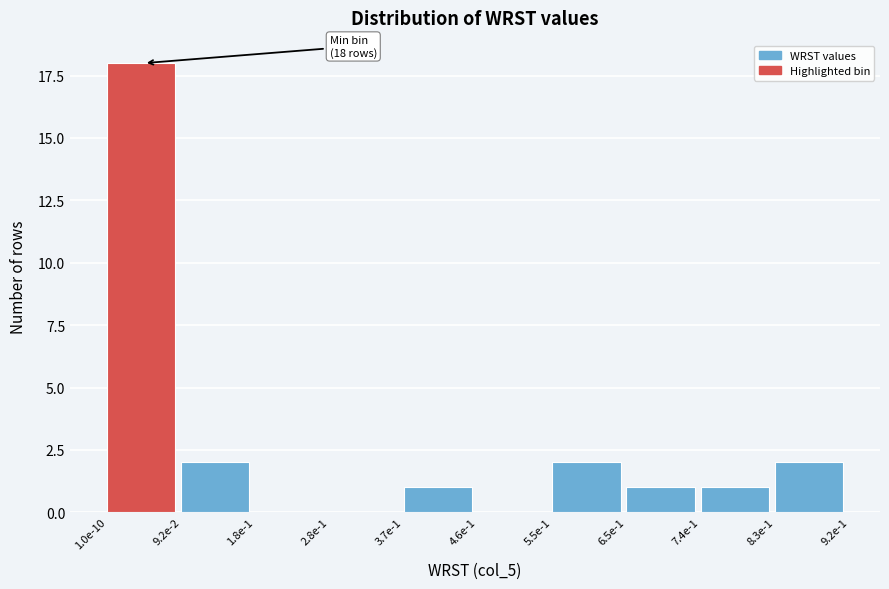

Reading right to left, transcribe all the data shown in this chart.

8.3e-1=2	7.4e-1=1	6.5e-1=1	5.5e-1=2	4.6e-1=0	3.7e-1=1	2.8e-1=0	1.8e-1=0	9.2e-2=2	1.0e-10=18